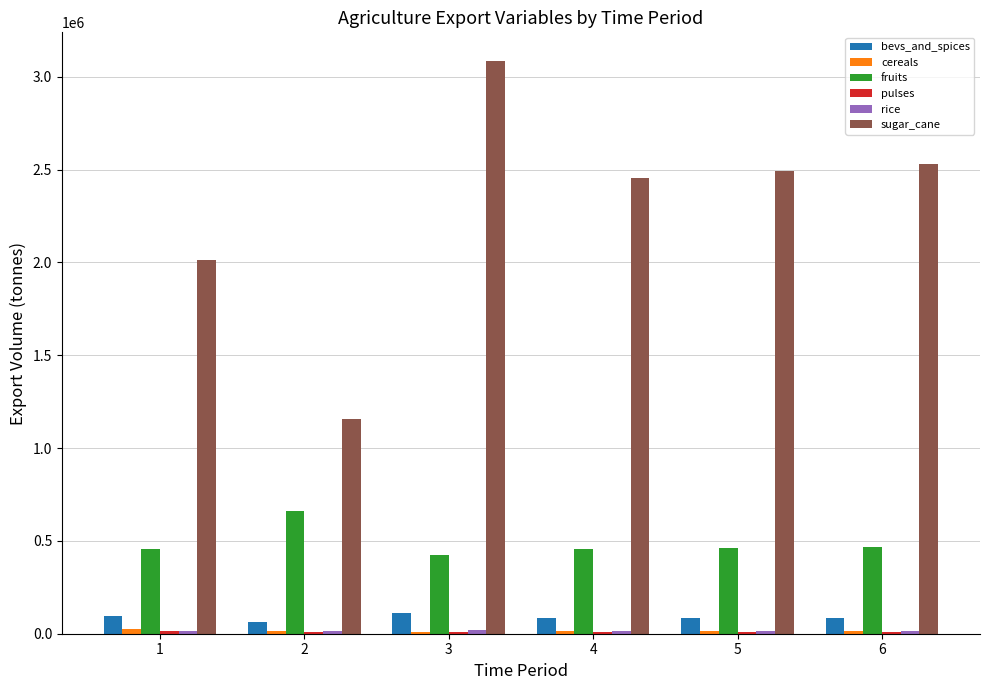

What is the average value of the sugar_cane series?

2289860.5